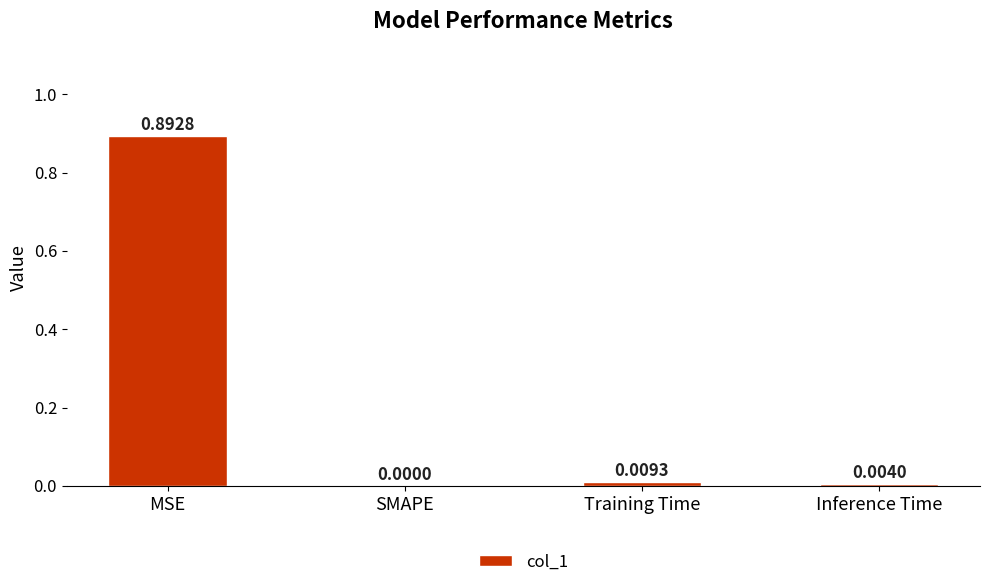

Which has a higher value, SMAPE or Inference Time?

Inference Time